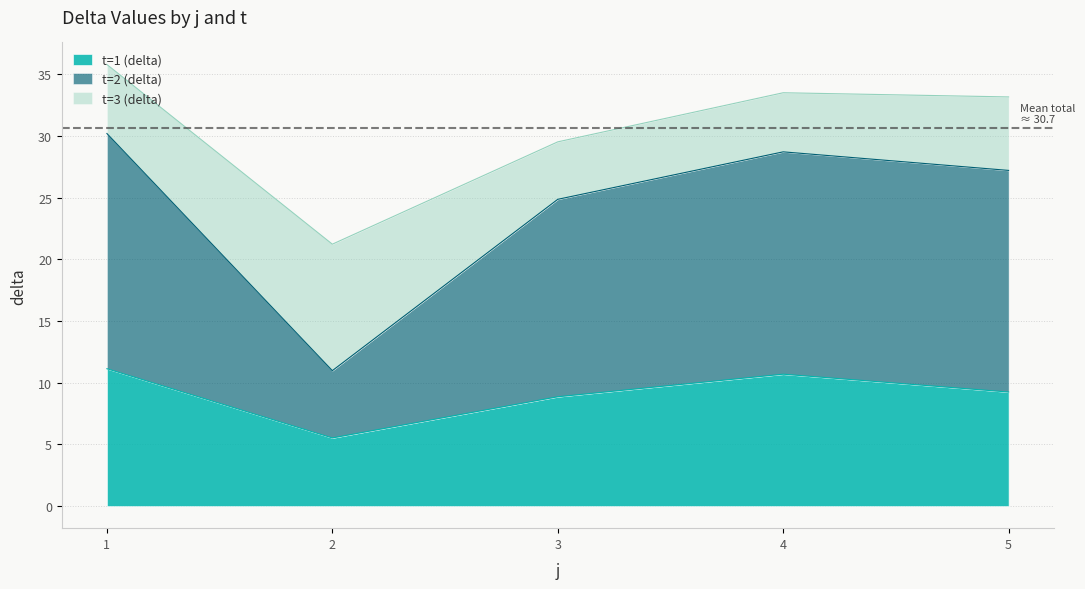

True or false: t=2 (delta) has a value of 13.6 at 4.

False